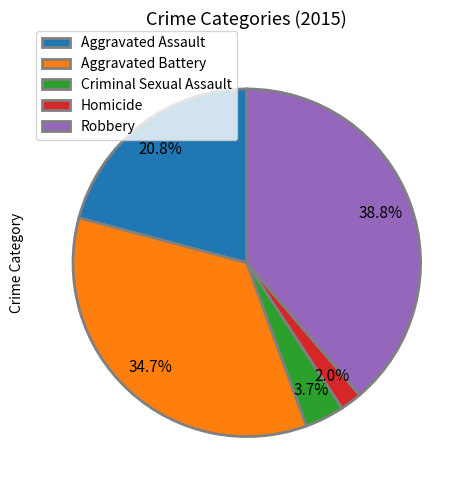

To the nearest percent, what is the difference between the largest and smallest slice percentages?

37%